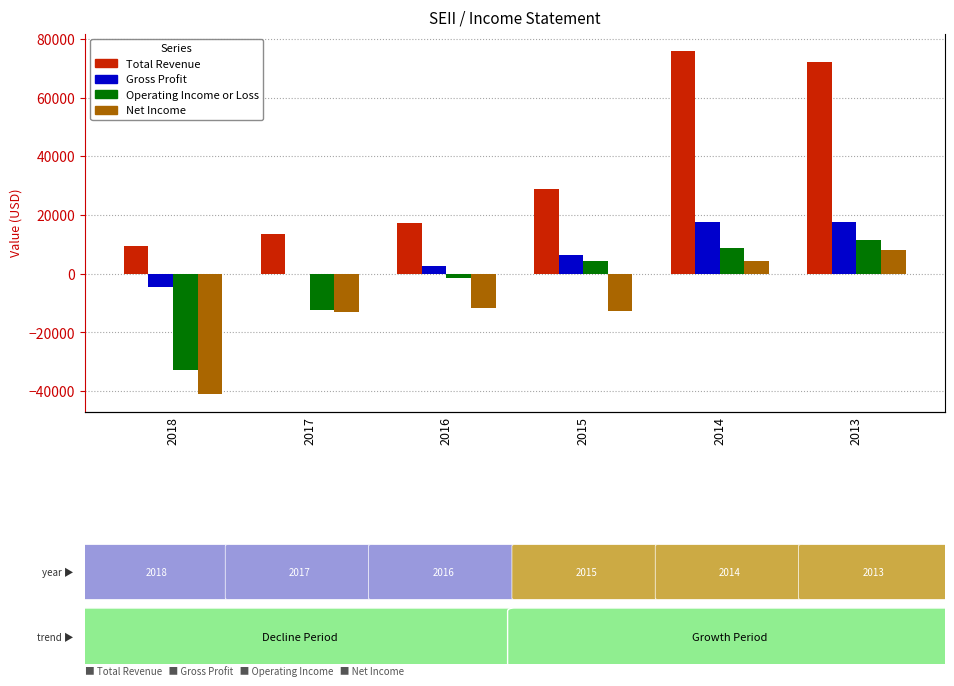

Between 2015 and 2013, which series saw the biggest shift?

Total Revenue